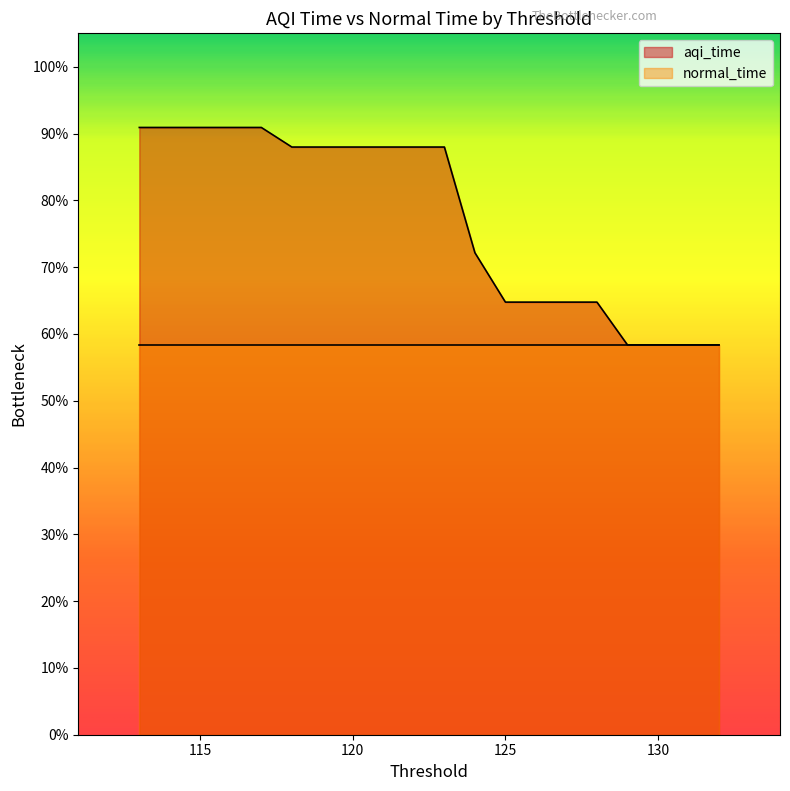

What is the smallest value displayed?

58.4